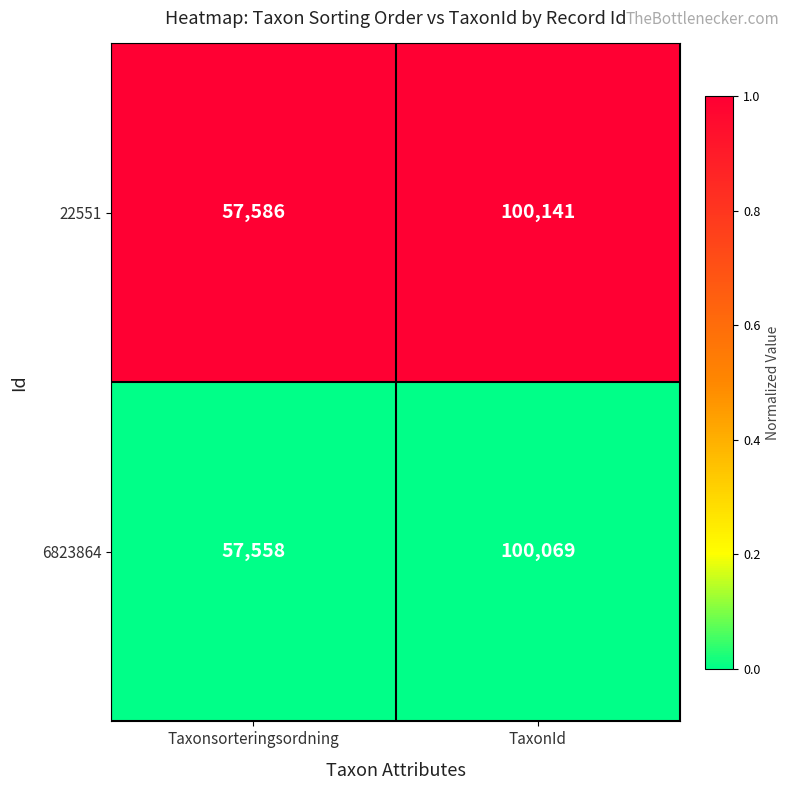

The value of 6823864 at TaxonId is 151434. True or false?

False